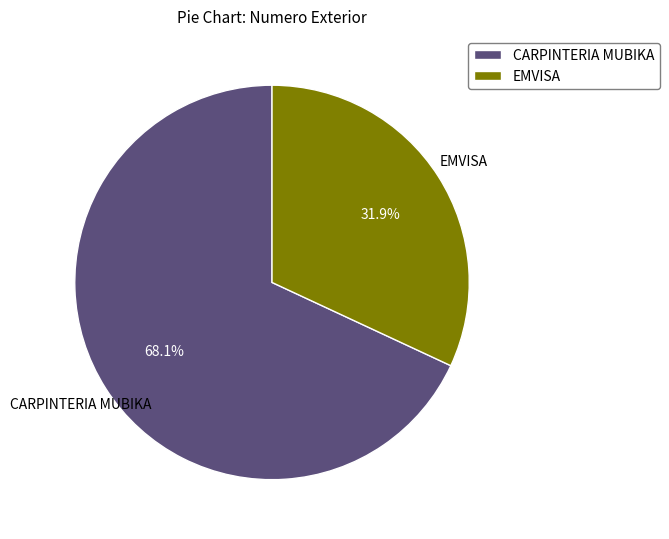

Which slice is the largest?

CARPINTERIA MUBIKA